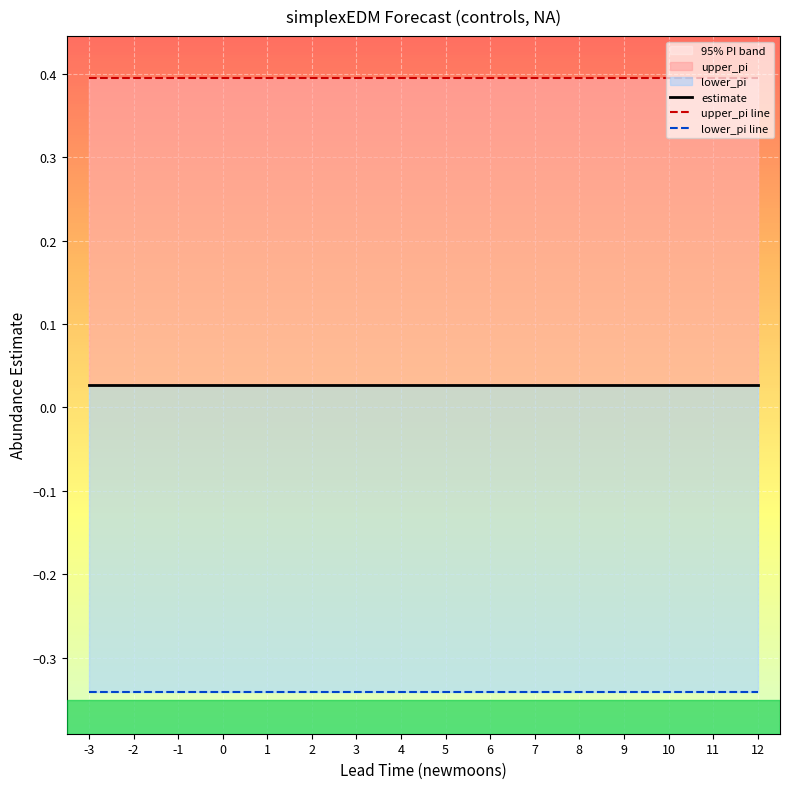

True or false: estimate and lower_pi line intersect in this chart.

False